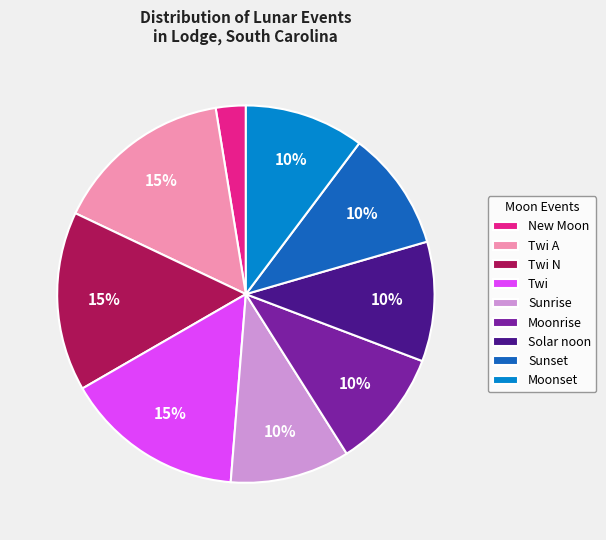

Is it true that New Moon is 3% of the pie?

True